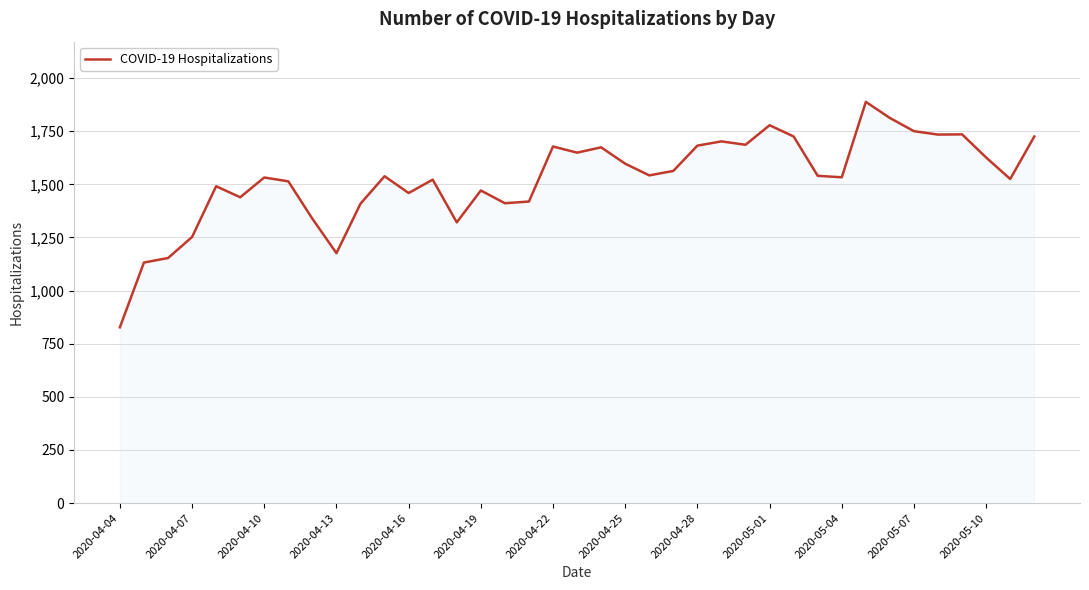

What is the sum of all values?

59548